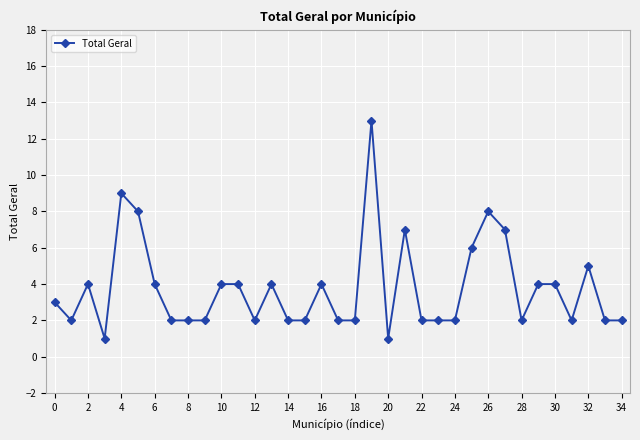

What is the difference between the maximum and second lowest values?

12